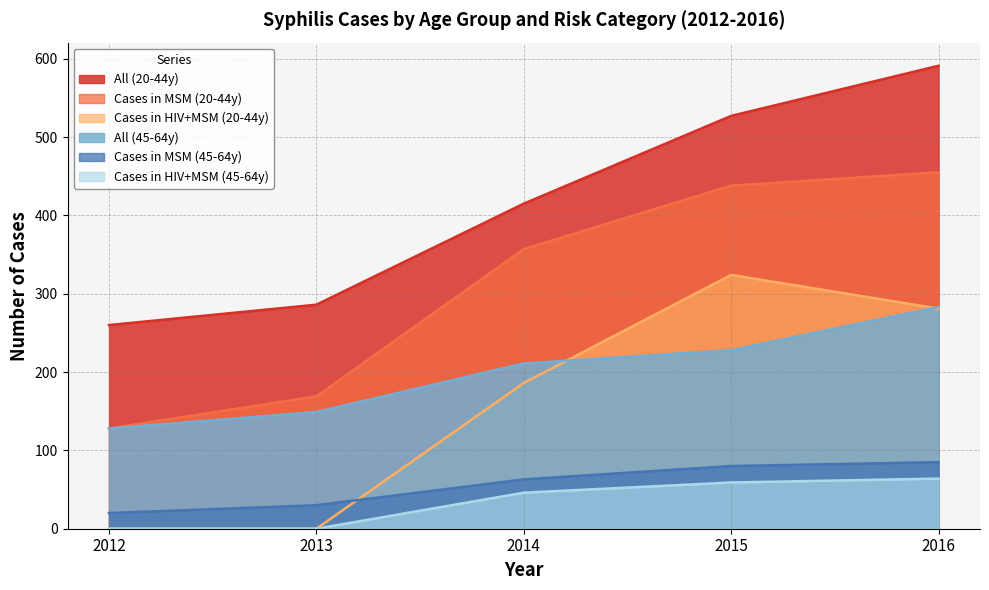

True or false: All (20-44y) and Cases in HIV+MSM (20-44y) intersect in this chart.

False